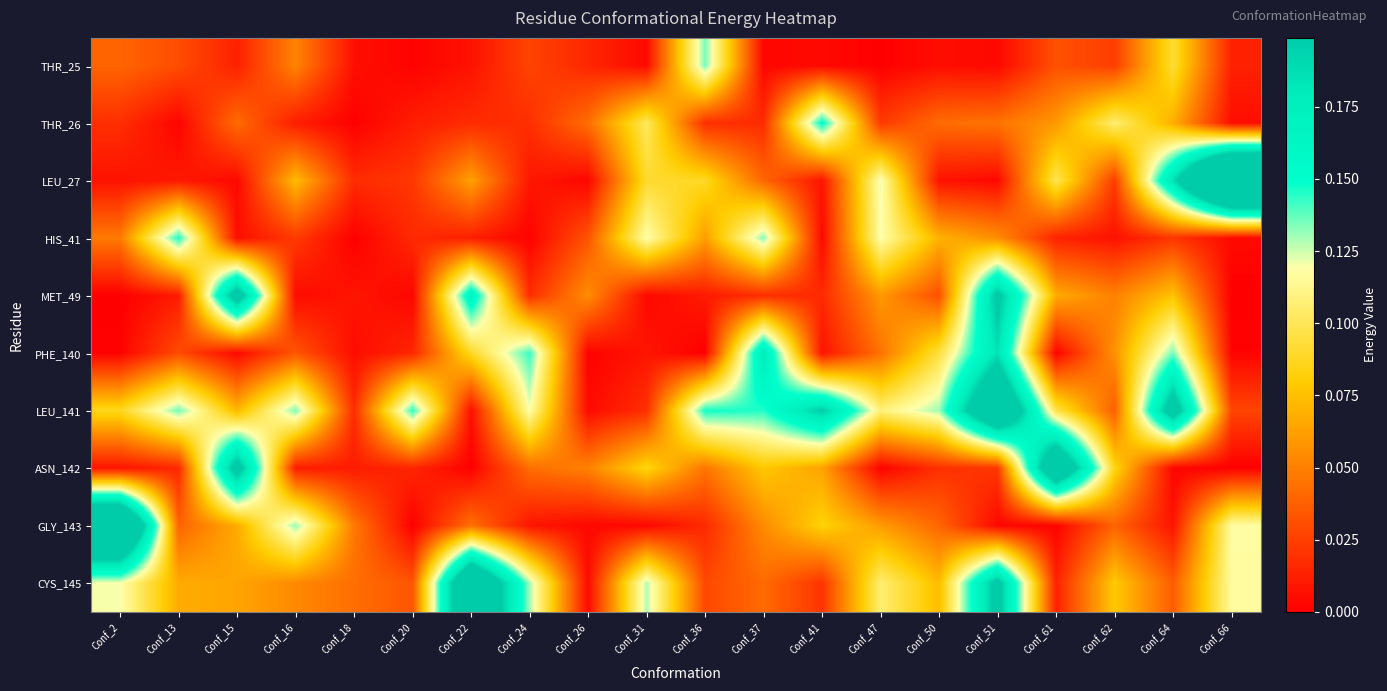

Which series changed the most between Conf_51 and Conf_66?

LEU_27